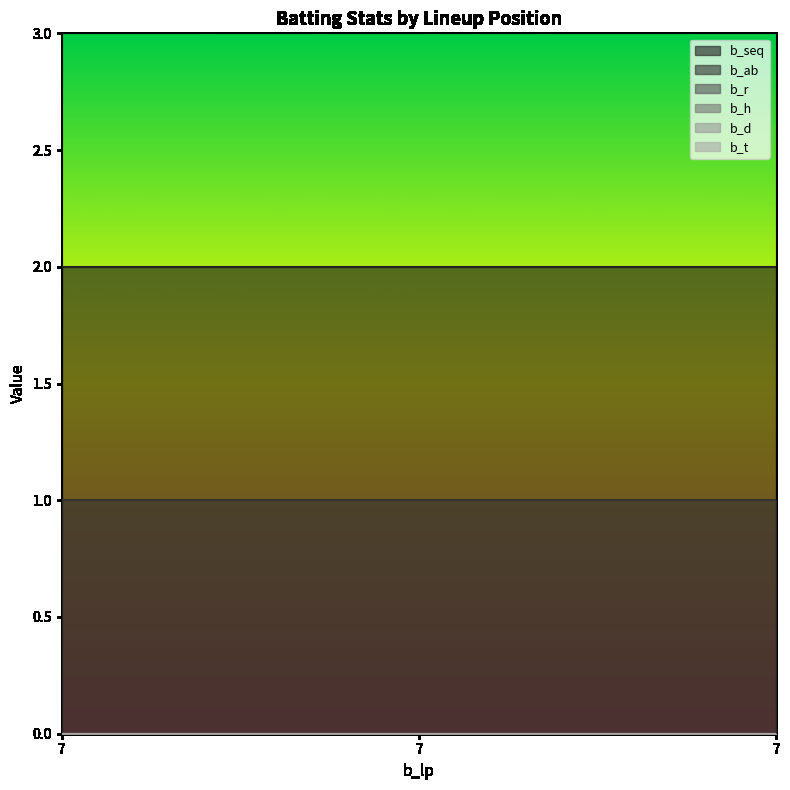

Reading left to right, transcribe all the data shown in this chart.

b_seq: 2	2	2
b_ab: 1	1	1
b_r: 0	0	0
b_h: 0	0	0
b_d: 0	0	0
b_t: 0	0	0